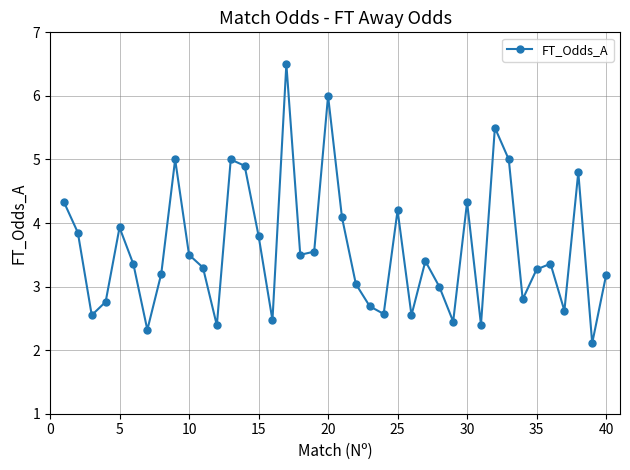

What is the difference between the maximum and minimum values?

4.4